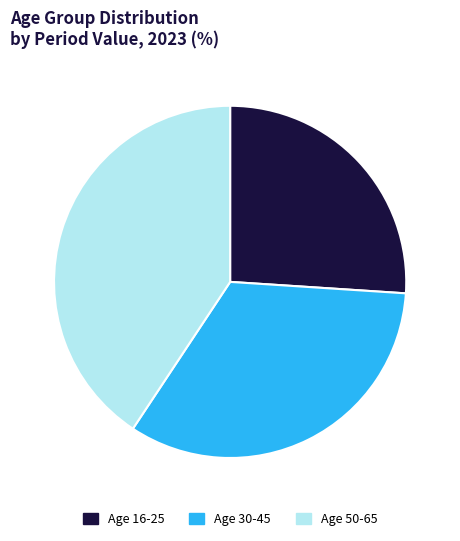

What is the ratio of the value at Age 30-45 to the value at Age 16-25?

1.3